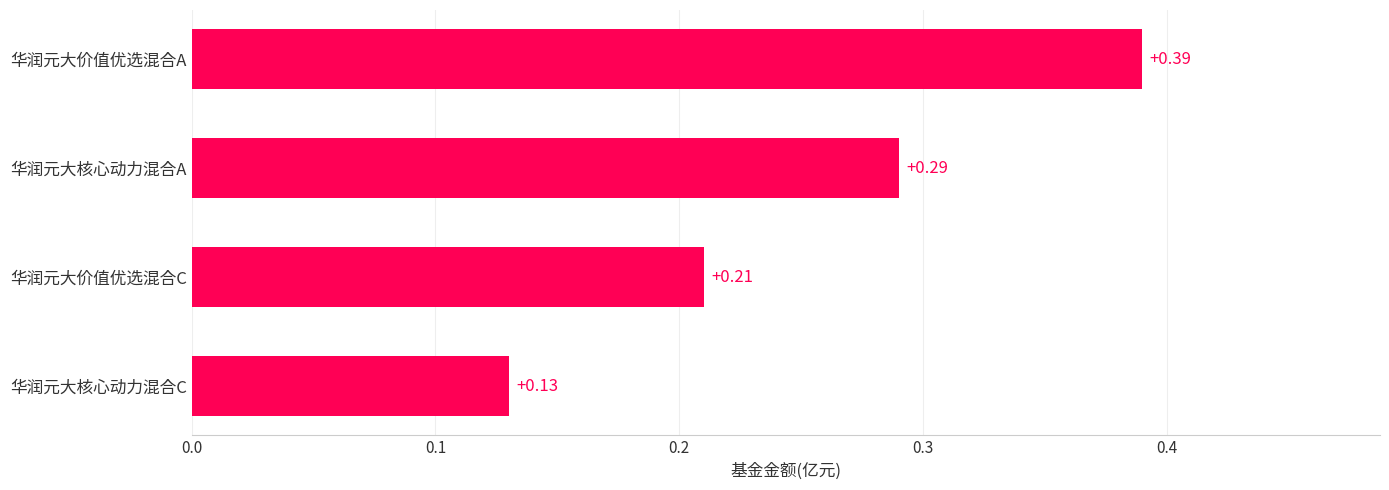

What is the sum of all values?

1.0